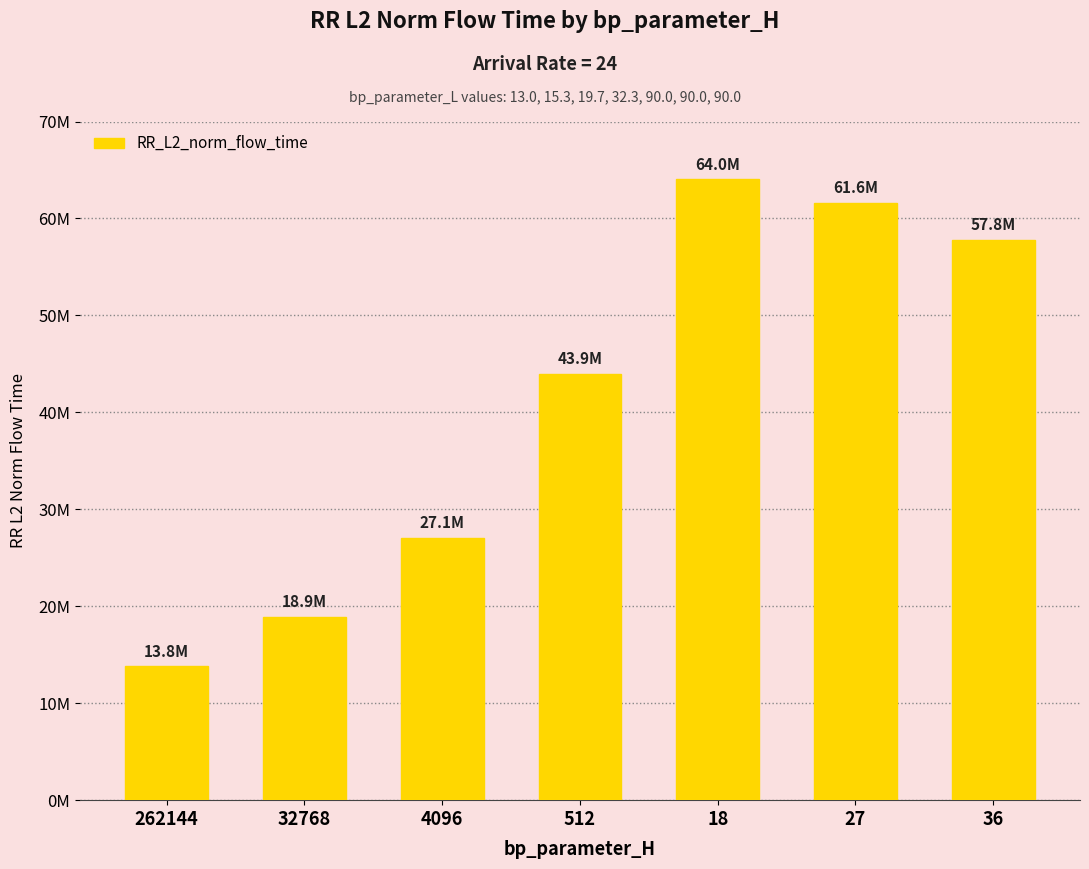

What is the change in value from 27 to 36?

-3757682.1